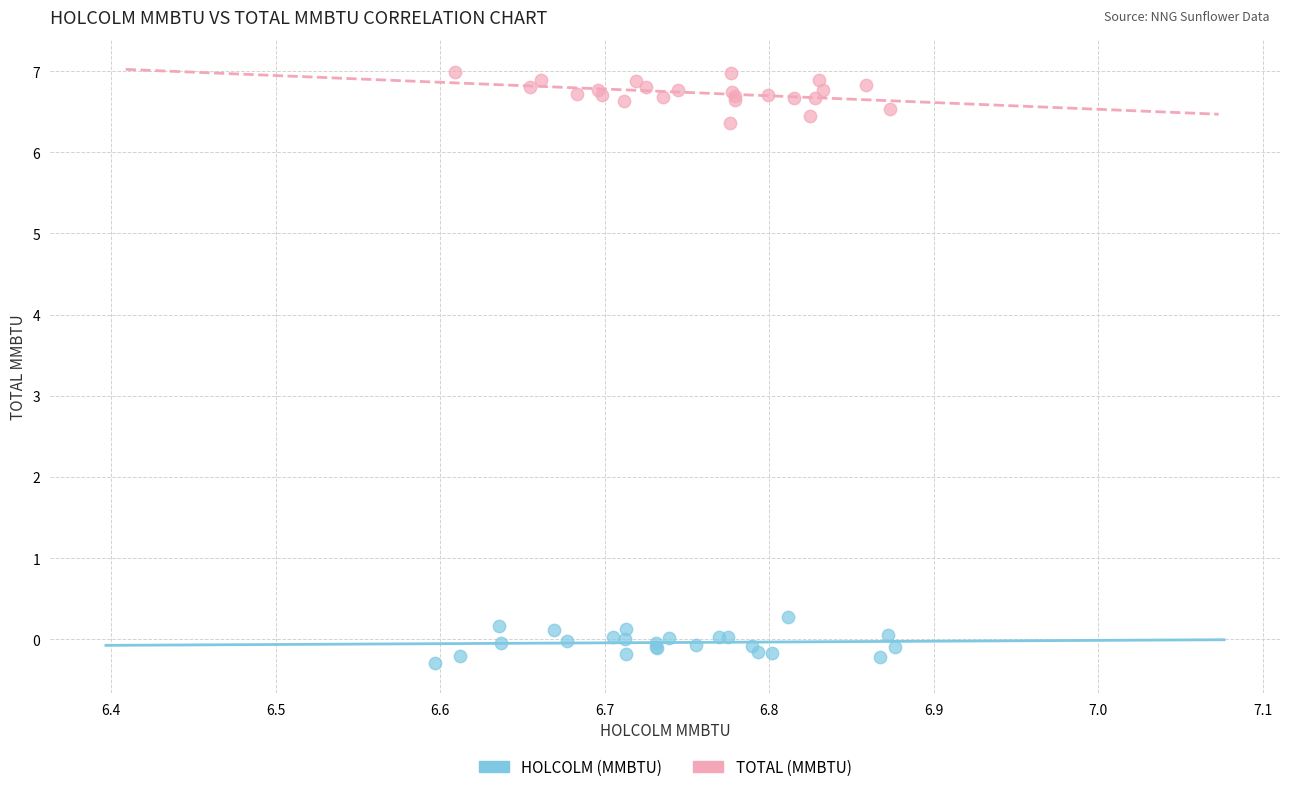

Which series contains the highest Y value?

TOTAL (MMBTU)